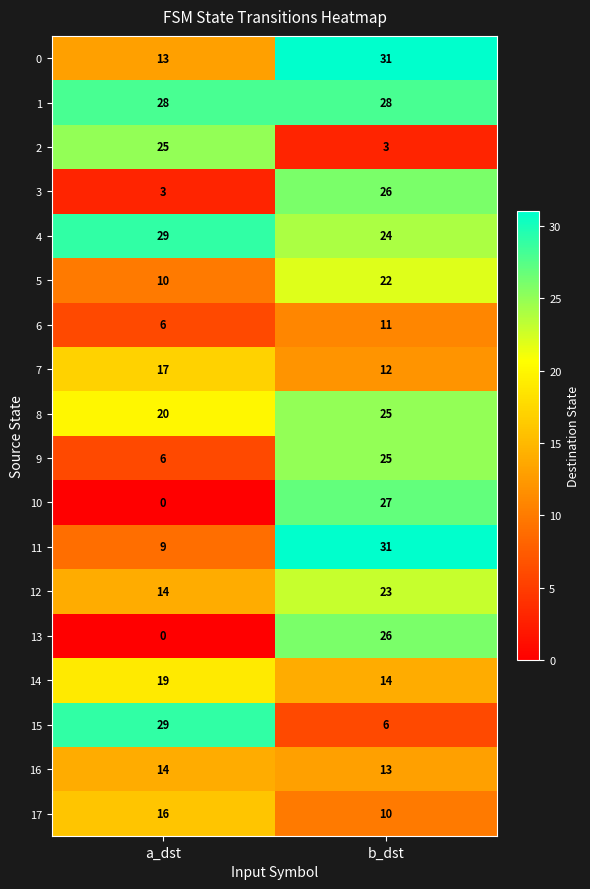

Which label corresponds to the smallest value in the chart?

a_dst